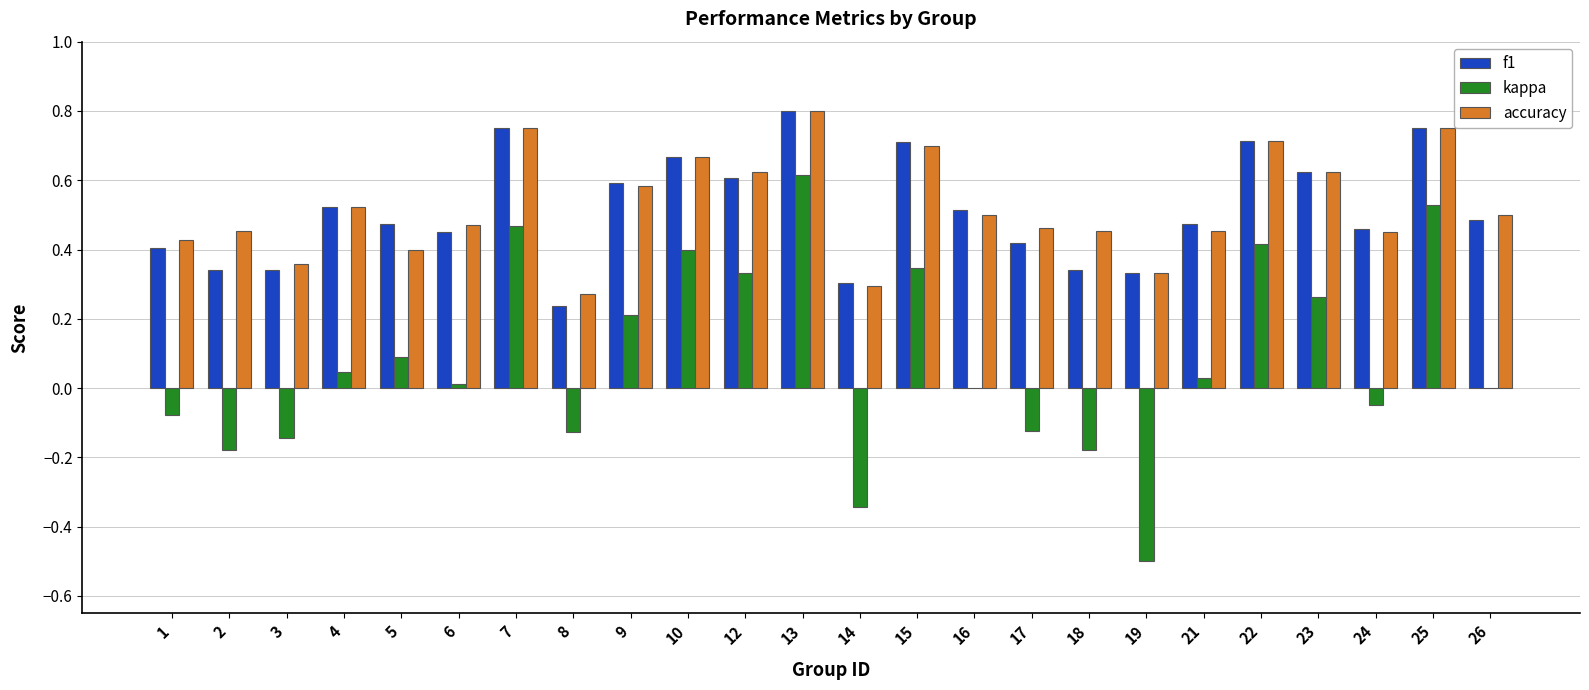

At which category does the chart reach its peak across all series?

13